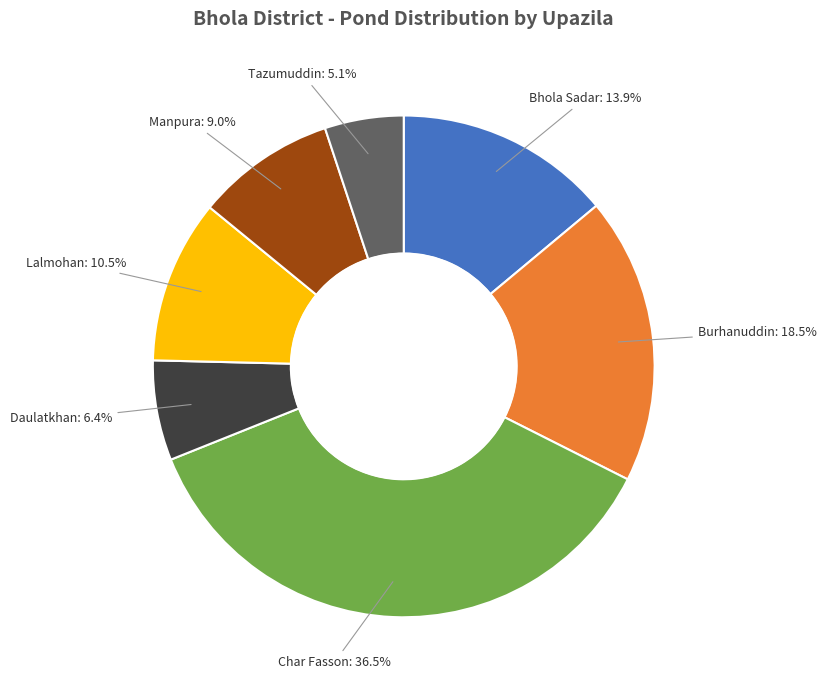

The Daulatkhan slice represents 20% of the pie. True or false?

False